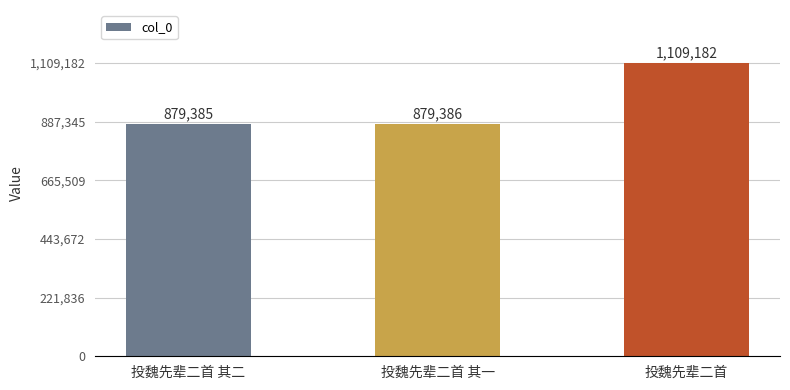

What is the difference between the maximum and minimum values?

229797